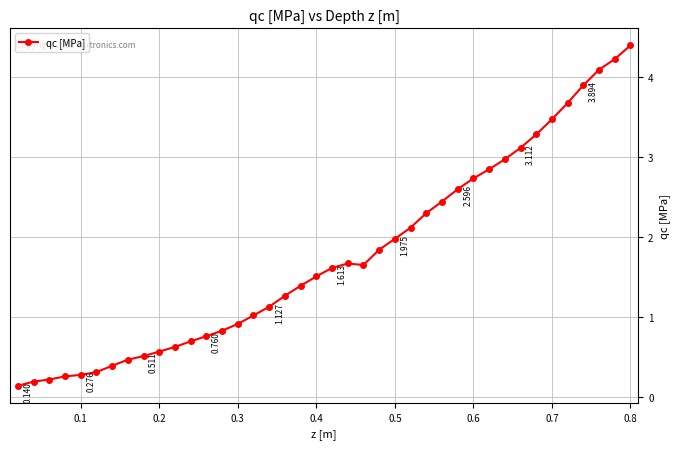

Count the number of data series in this chart.

1